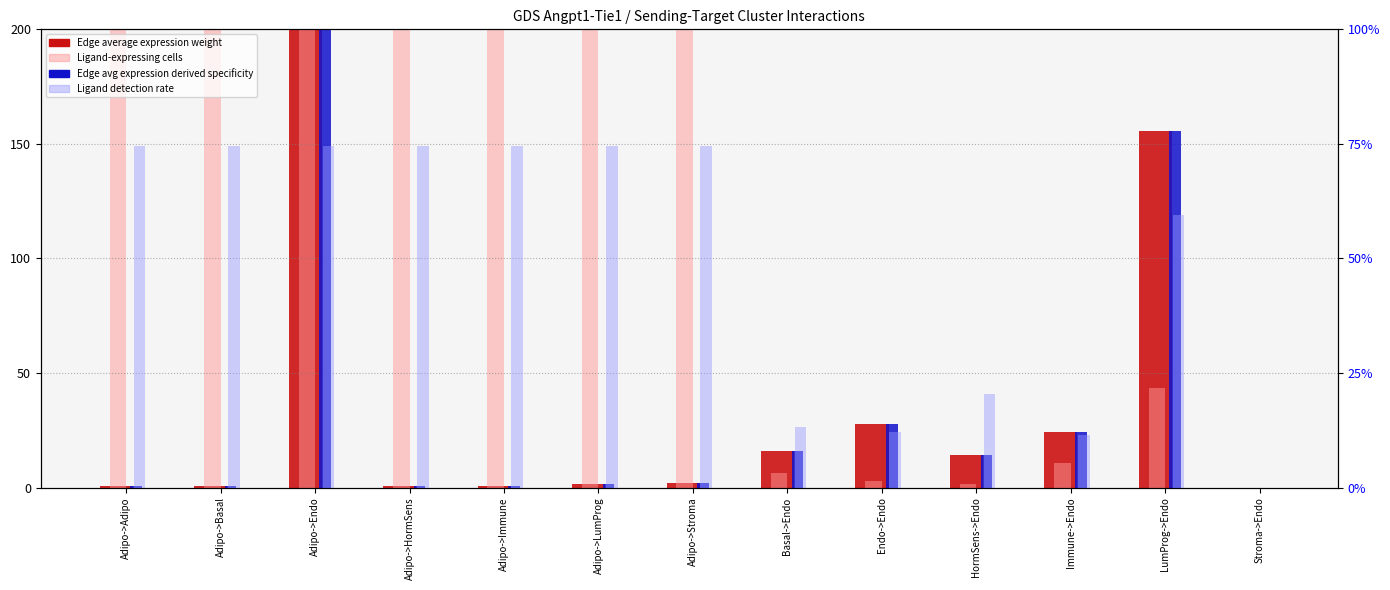

What is the maximum value shown in the chart?

200.0